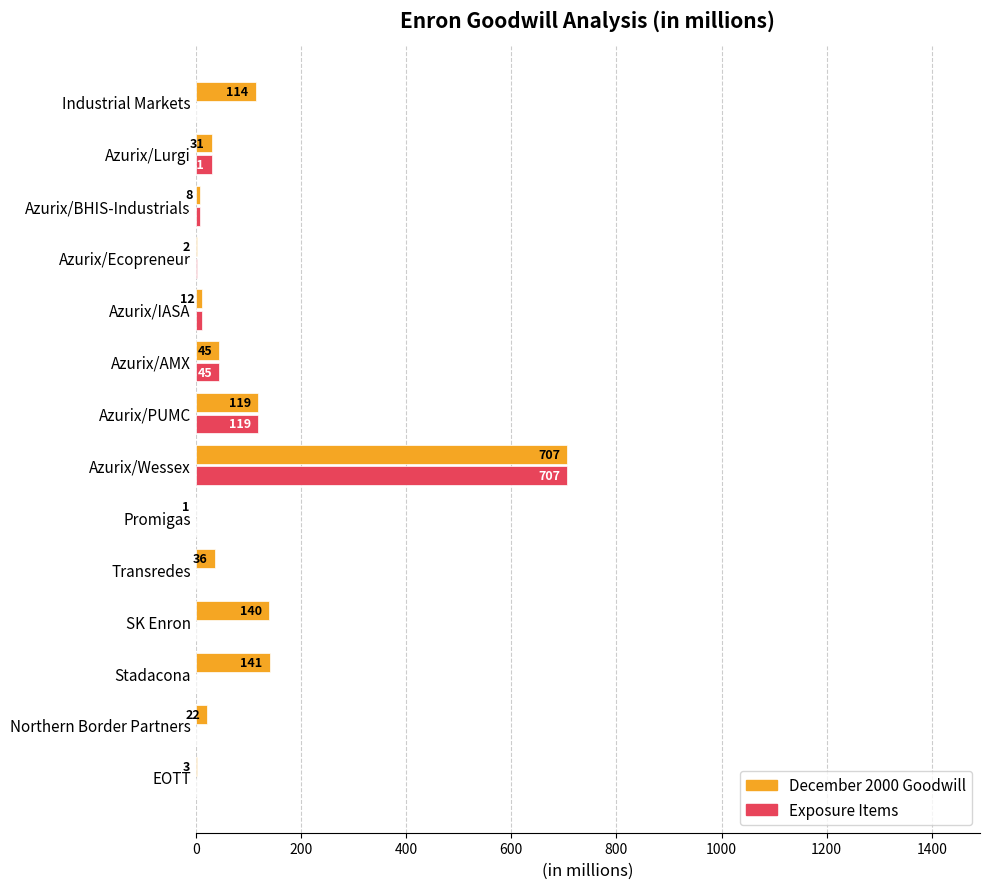

What is the sum of the Exposure Items values at EOTT and Azurix/AMX?

45